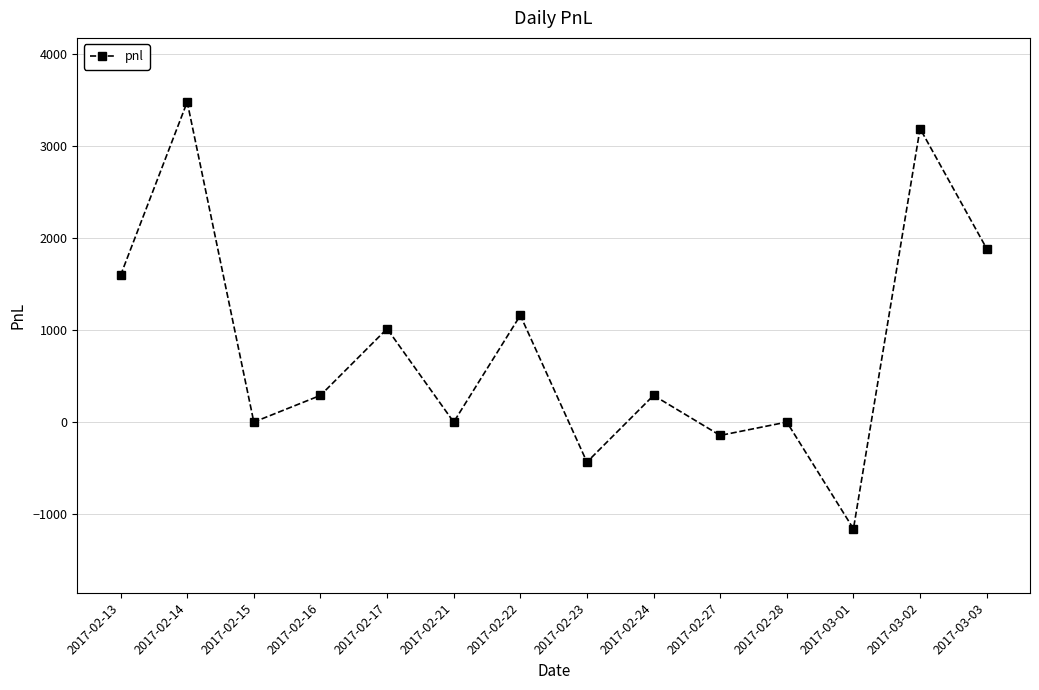

The chart shows a value of 1854 at 2017-02-22. True or false?

False